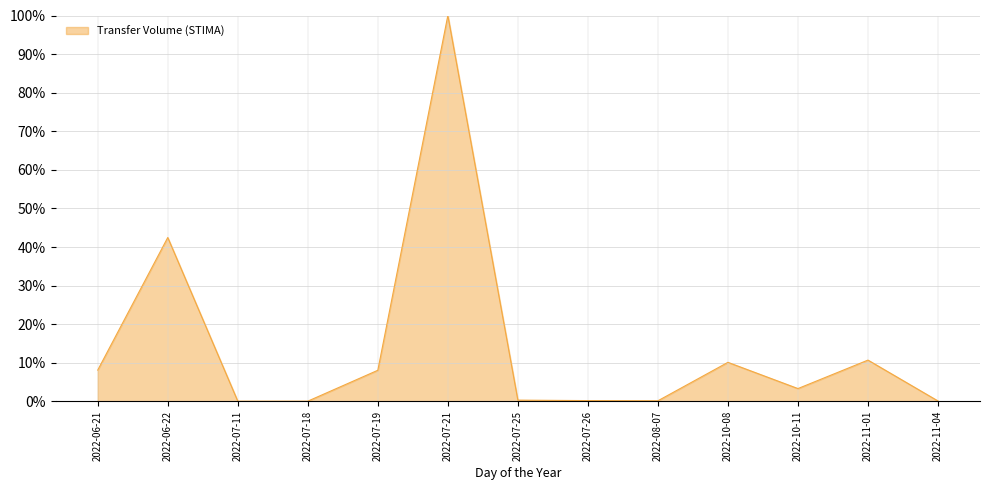

Reading left to right, transcribe all the data shown in this chart.

2022-06-21=0.1	2022-06-22=0.4	2022-07-11=0.0	2022-07-18=0.0	2022-07-19=0.1	2022-07-21=1.0	2022-07-25=0.0	2022-07-26=0.0	2022-08-07=0.0	2022-10-08=0.1	2022-10-11=0.0	2022-11-01=0.1	2022-11-04=0.0